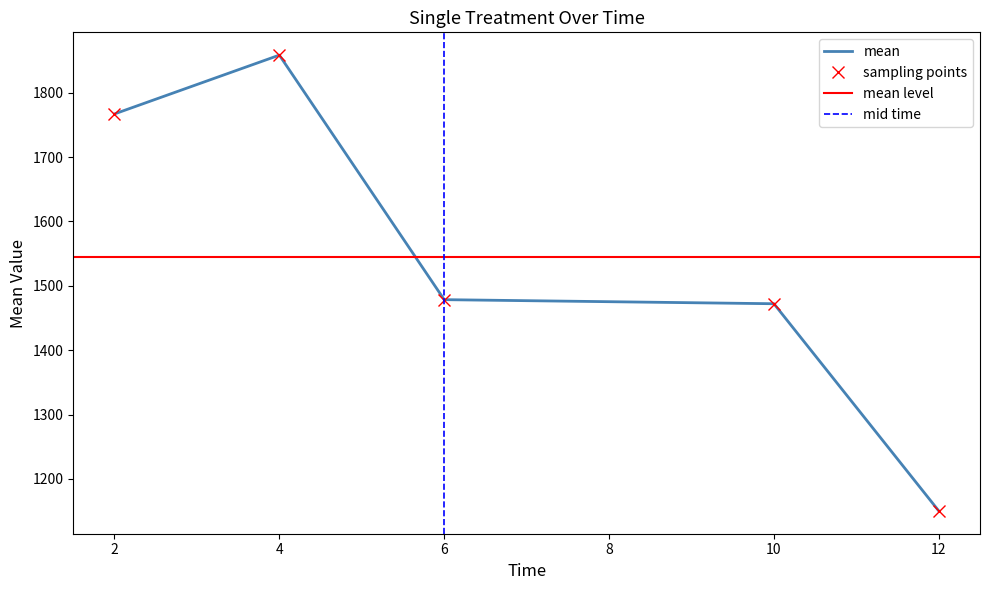

Reading left to right, what are all the values shown in this chart?

1767.0	1858.3	1478.5	1472.2	1150.3